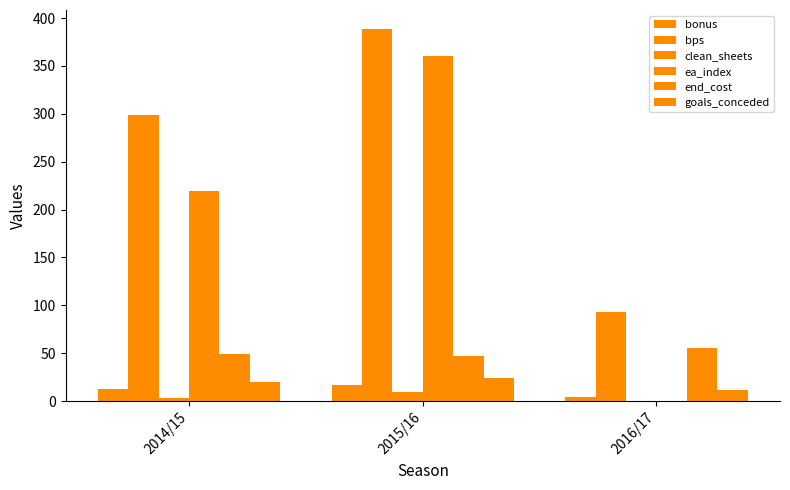

How many distinct data groups are displayed?

6